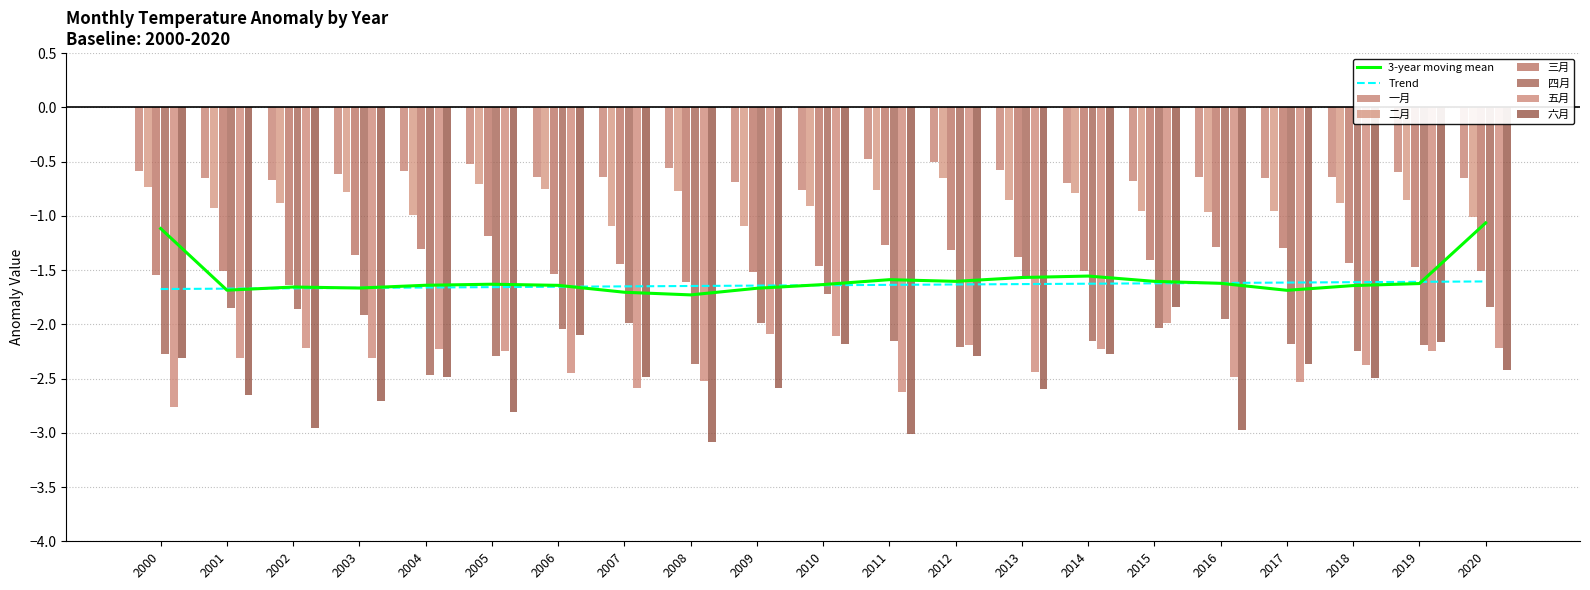

Rank the series at 2001 from highest to lowest value.

一月, 二月, 三月, 四月, 五月, 六月